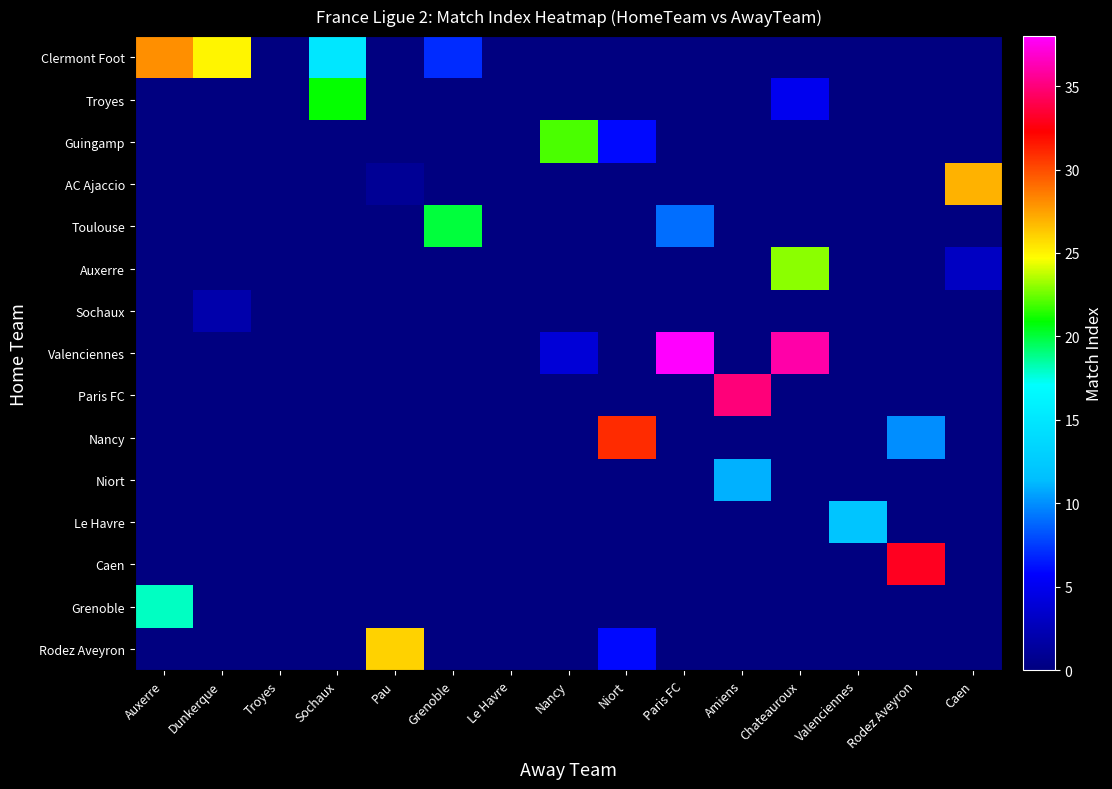

Reading right to left, transcribe all the data shown in this chart.

Clermont Foot: Caen=0	Rodez Aveyron=0	Valenciennes=0	Chateauroux=0	Amiens=0	Paris FC=0	Niort=0	Nancy=0	Le Havre=0	Grenoble=7	Pau=0	Sochaux=15	Troyes=0	Dunkerque=25	Auxerre=28
Troyes: Caen=0	Rodez Aveyron=0	Valenciennes=0	Chateauroux=5	Amiens=0	Paris FC=0	Niort=0	Nancy=0	Le Havre=0	Grenoble=0	Pau=0	Sochaux=21	Troyes=0	Dunkerque=0	Auxerre=0
Guingamp: Caen=0	Rodez Aveyron=0	Valenciennes=0	Chateauroux=0	Amiens=0	Paris FC=0	Niort=6	Nancy=22	Le Havre=0	Grenoble=0	Pau=0	Sochaux=0	Troyes=0	Dunkerque=0	Auxerre=0
AC Ajaccio: Caen=27	Rodez Aveyron=0	Valenciennes=0	Chateauroux=0	Amiens=0	Paris FC=0	Niort=0	Nancy=0	Le Havre=0	Grenoble=0	Pau=1	Sochaux=0	Troyes=0	Dunkerque=0	Auxerre=0
Toulouse: Caen=0	Rodez Aveyron=0	Valenciennes=0	Chateauroux=0	Amiens=0	Paris FC=9	Niort=0	Nancy=0	Le Havre=0	Grenoble=20	Pau=0	Sochaux=0	Troyes=0	Dunkerque=0	Auxerre=0
Auxerre: Caen=3	Rodez Aveyron=0	Valenciennes=0	Chateauroux=23	Amiens=0	Paris FC=0	Niort=0	Nancy=0	Le Havre=0	Grenoble=0	Pau=0	Sochaux=0	Troyes=0	Dunkerque=0	Auxerre=0
Sochaux: Caen=0	Rodez Aveyron=0	Valenciennes=0	Chateauroux=0	Amiens=0	Paris FC=0	Niort=0	Nancy=0	Le Havre=0	Grenoble=0	Pau=0	Sochaux=0	Troyes=0	Dunkerque=2	Auxerre=0
Valenciennes: Caen=0	Rodez Aveyron=0	Valenciennes=0	Chateauroux=36	Amiens=0	Paris FC=38	Niort=0	Nancy=4	Le Havre=0	Grenoble=0	Pau=0	Sochaux=0	Troyes=0	Dunkerque=0	Auxerre=0
Paris FC: Caen=0	Rodez Aveyron=0	Valenciennes=0	Chateauroux=0	Amiens=35	Paris FC=0	Niort=0	Nancy=0	Le Havre=0	Grenoble=0	Pau=0	Sochaux=0	Troyes=0	Dunkerque=0	Auxerre=0
Nancy: Caen=0	Rodez Aveyron=10	Valenciennes=0	Chateauroux=0	Amiens=0	Paris FC=0	Niort=31	Nancy=0	Le Havre=0	Grenoble=0	Pau=0	Sochaux=0	Troyes=0	Dunkerque=0	Auxerre=0
Niort: Caen=0	Rodez Aveyron=0	Valenciennes=0	Chateauroux=0	Amiens=11	Paris FC=0	Niort=0	Nancy=0	Le Havre=0	Grenoble=0	Pau=0	Sochaux=0	Troyes=0	Dunkerque=0	Auxerre=0
Le Havre: Caen=0	Rodez Aveyron=0	Valenciennes=12	Chateauroux=0	Amiens=0	Paris FC=0	Niort=0	Nancy=0	Le Havre=0	Grenoble=0	Pau=0	Sochaux=0	Troyes=0	Dunkerque=0	Auxerre=0
Caen: Caen=0	Rodez Aveyron=33	Valenciennes=0	Chateauroux=0	Amiens=0	Paris FC=0	Niort=0	Nancy=0	Le Havre=0	Grenoble=0	Pau=0	Sochaux=0	Troyes=0	Dunkerque=0	Auxerre=0
Grenoble: Caen=0	Rodez Aveyron=0	Valenciennes=0	Chateauroux=0	Amiens=0	Paris FC=0	Niort=0	Nancy=0	Le Havre=0	Grenoble=0	Pau=0	Sochaux=0	Troyes=0	Dunkerque=0	Auxerre=18
Rodez Aveyron: Caen=0	Rodez Aveyron=0	Valenciennes=0	Chateauroux=0	Amiens=0	Paris FC=0	Niort=6	Nancy=0	Le Havre=0	Grenoble=0	Pau=26	Sochaux=0	Troyes=0	Dunkerque=0	Auxerre=0